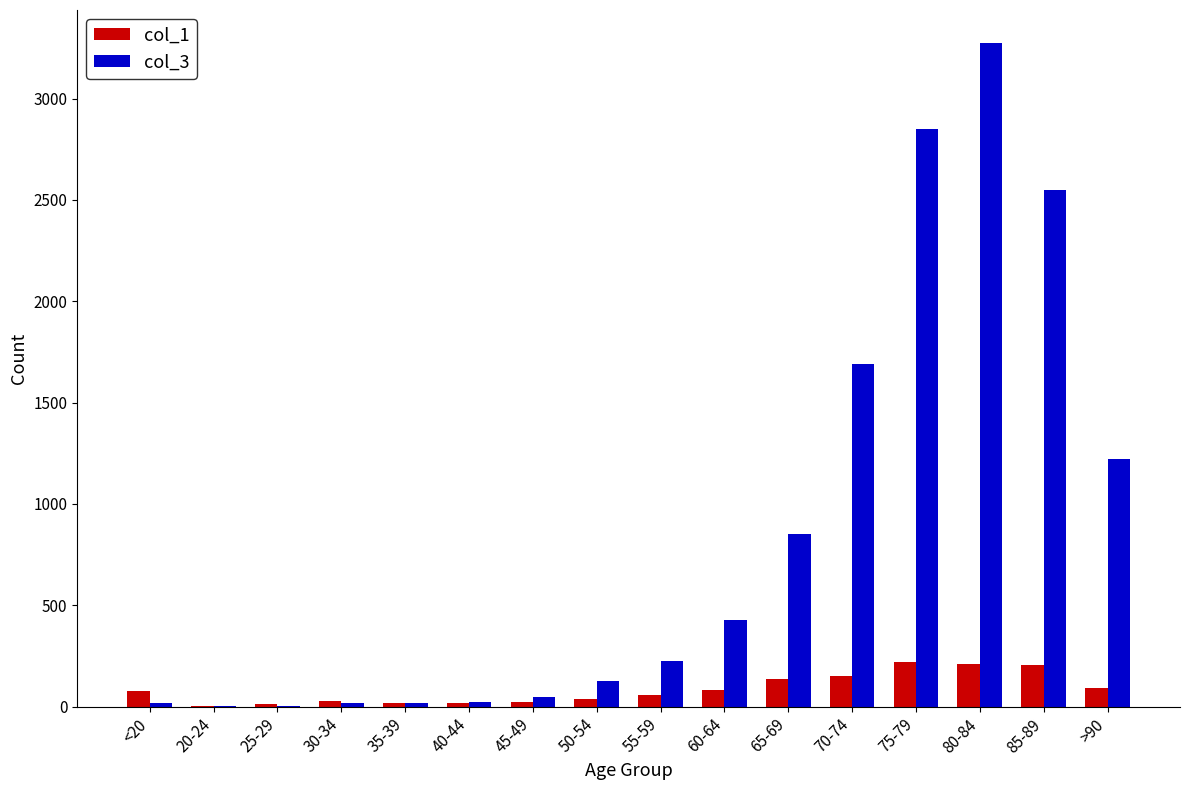

How many series are shown in this chart?

2